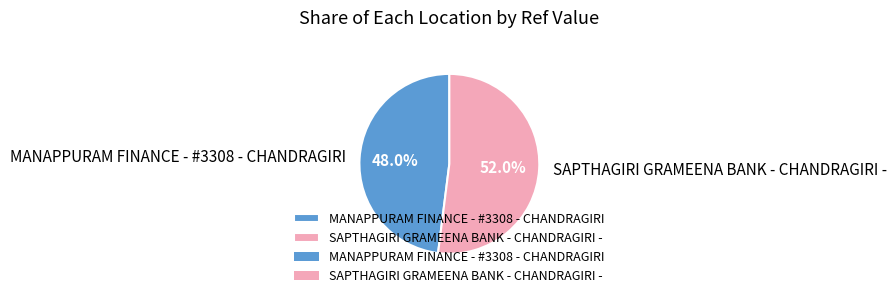

Which slice is the smallest?

MANAPPURAM FINANCE - #3308 - CHANDRAGIRI